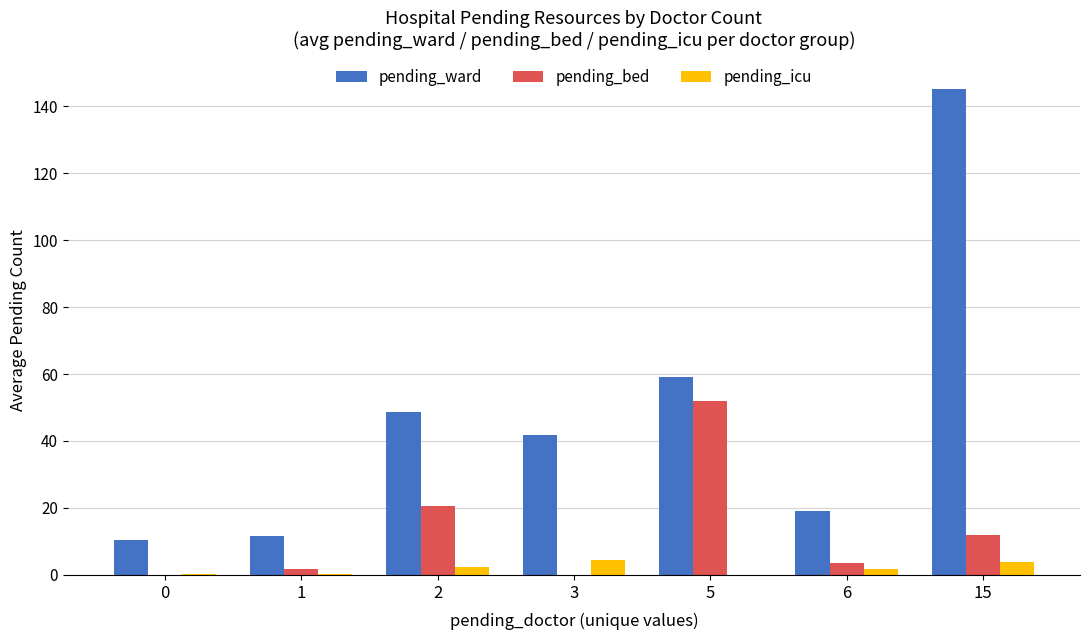

Which series has the largest total across all categories?

pending_ward